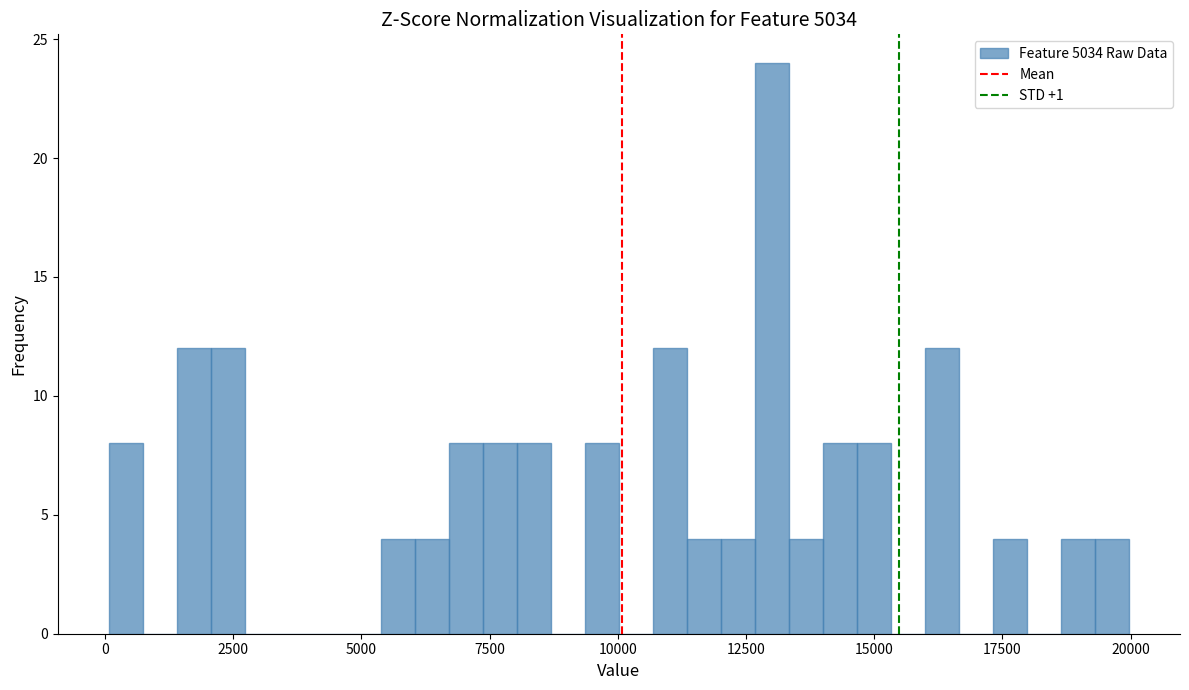

Read against the x-axis, roughly where is the centre of the tallest bar?

13000